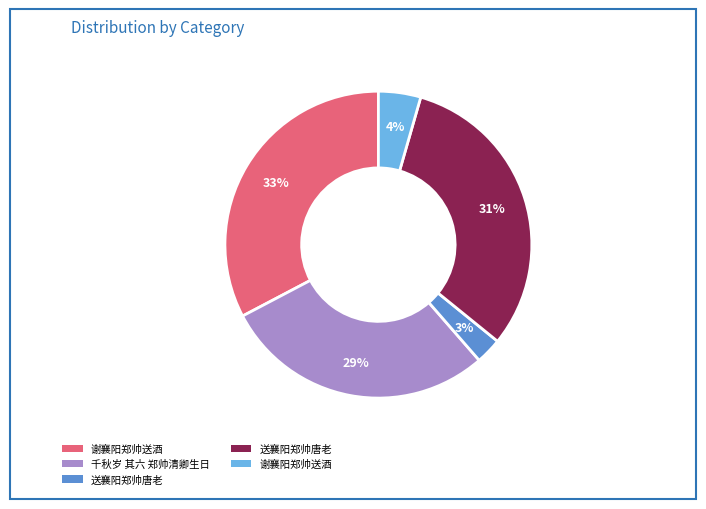

How many segments does this pie chart have?

5